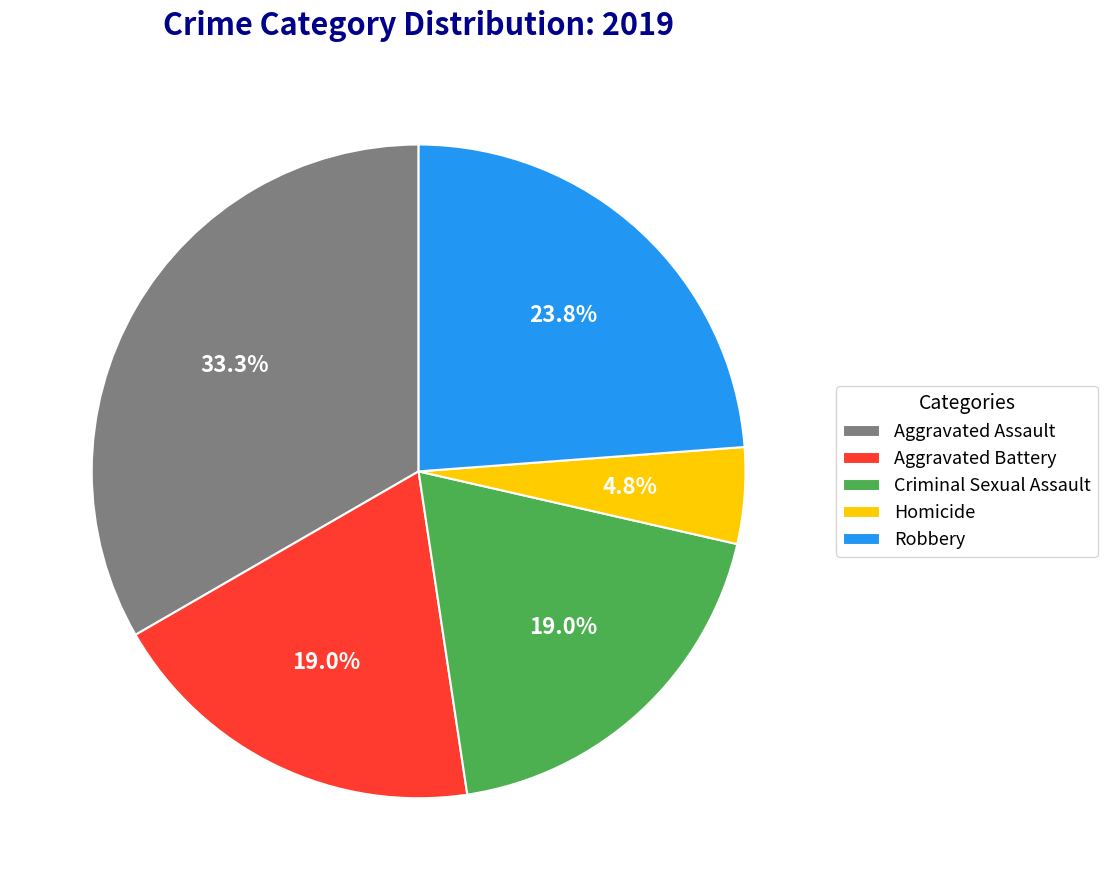

What percentage is the Homicide slice, to the nearest percent?

5%